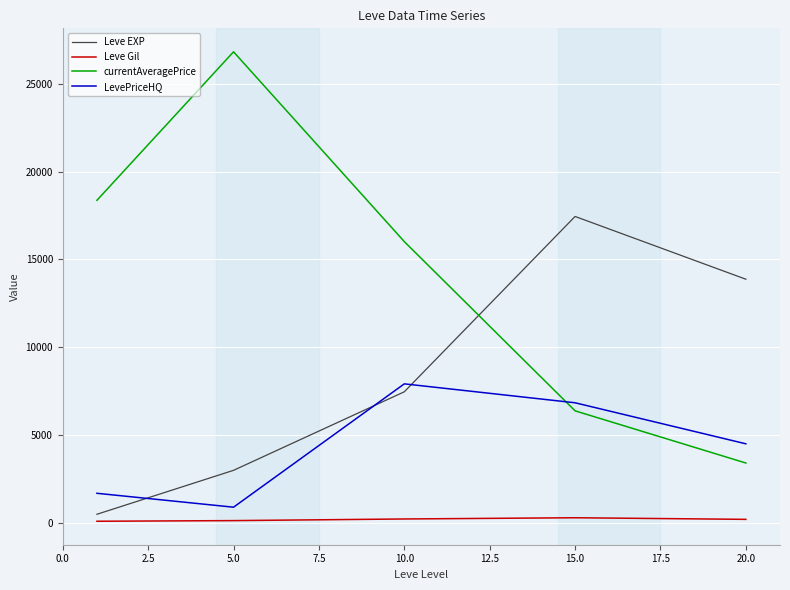

True or false: Leve Gil and LevePriceHQ intersect in this chart.

False